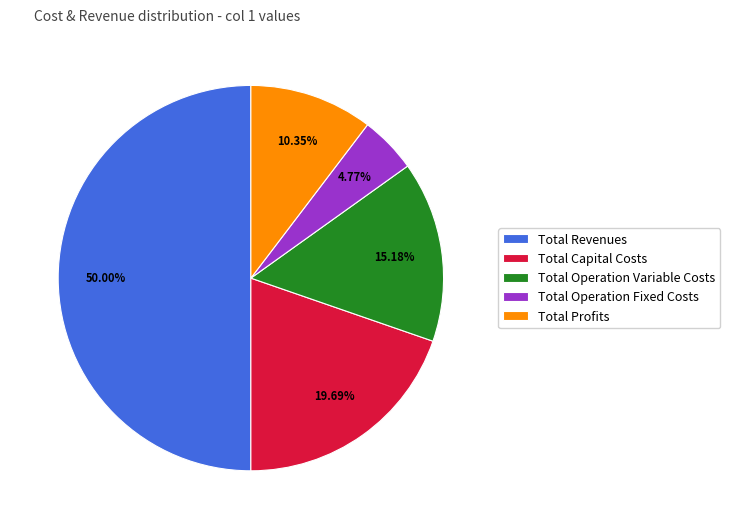

Does Total Operation Variable Costs represent more than half of the total?

No